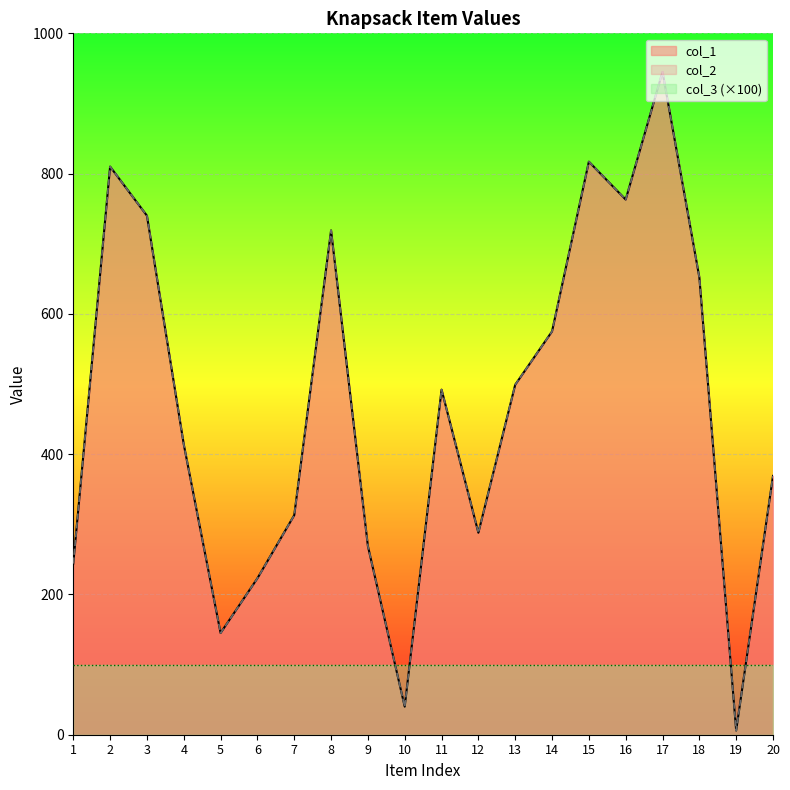

What is the total value across all series at 3?

1480